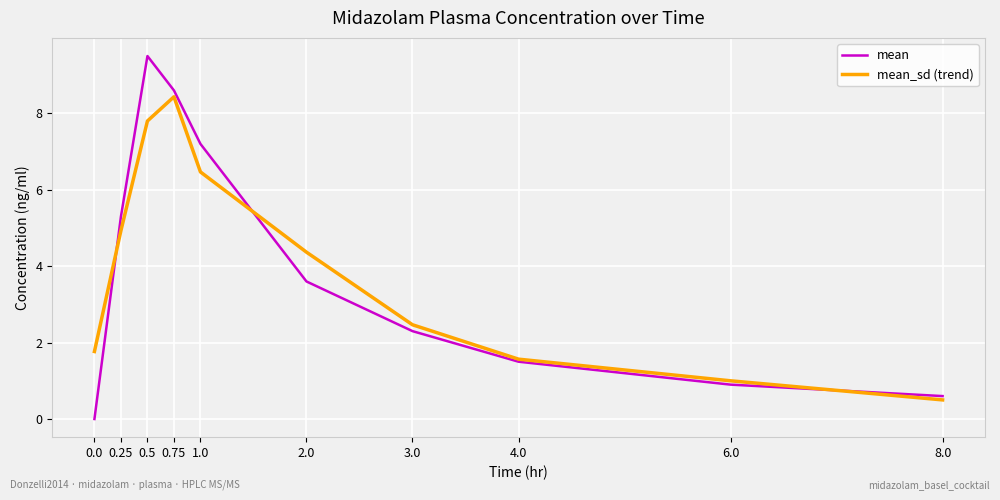

What is the difference between the maximum and minimum values in the mean series?

9.5